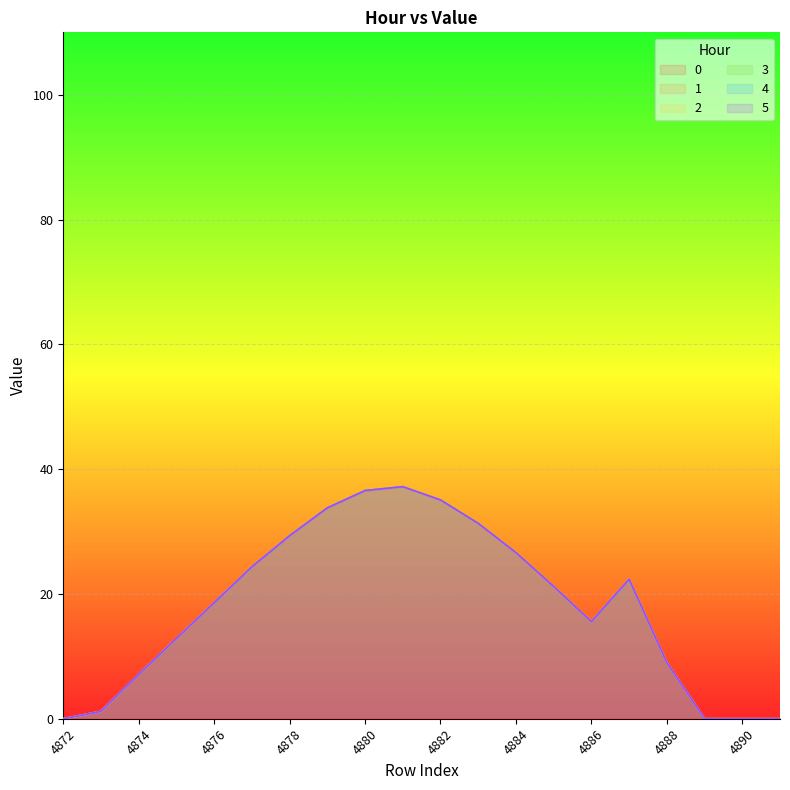

At how many categories does at least one series exceed 22?

9